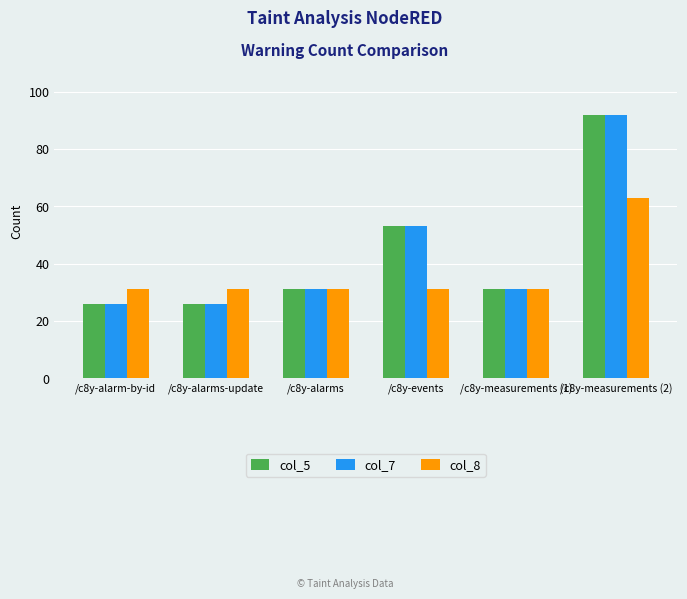

What is the difference between the maximum and minimum values in the col_7 series?

66